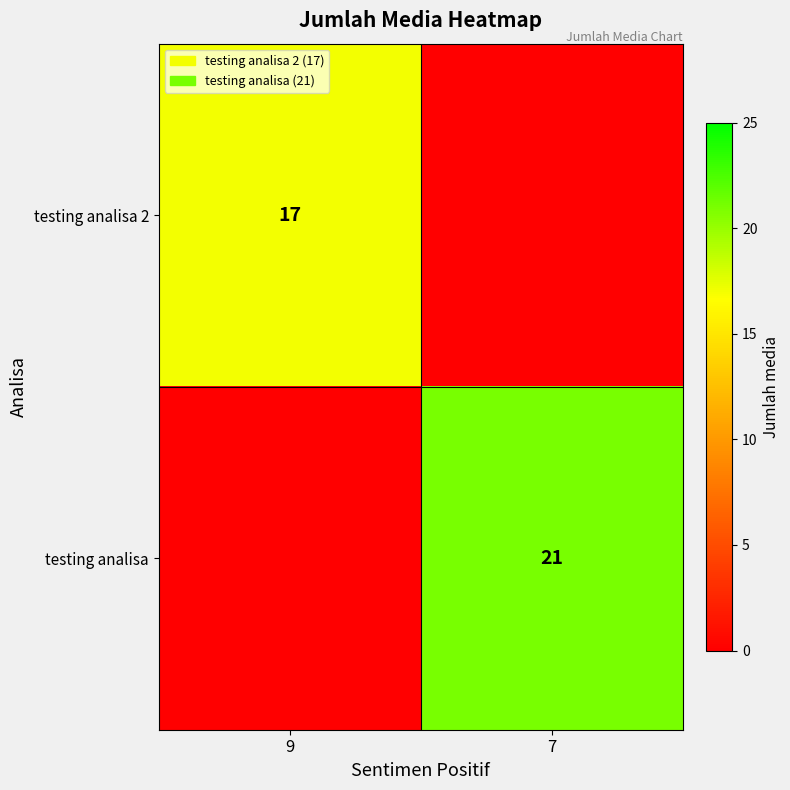

The testing analisa 2 series shows 12 at 9. True or false?

False